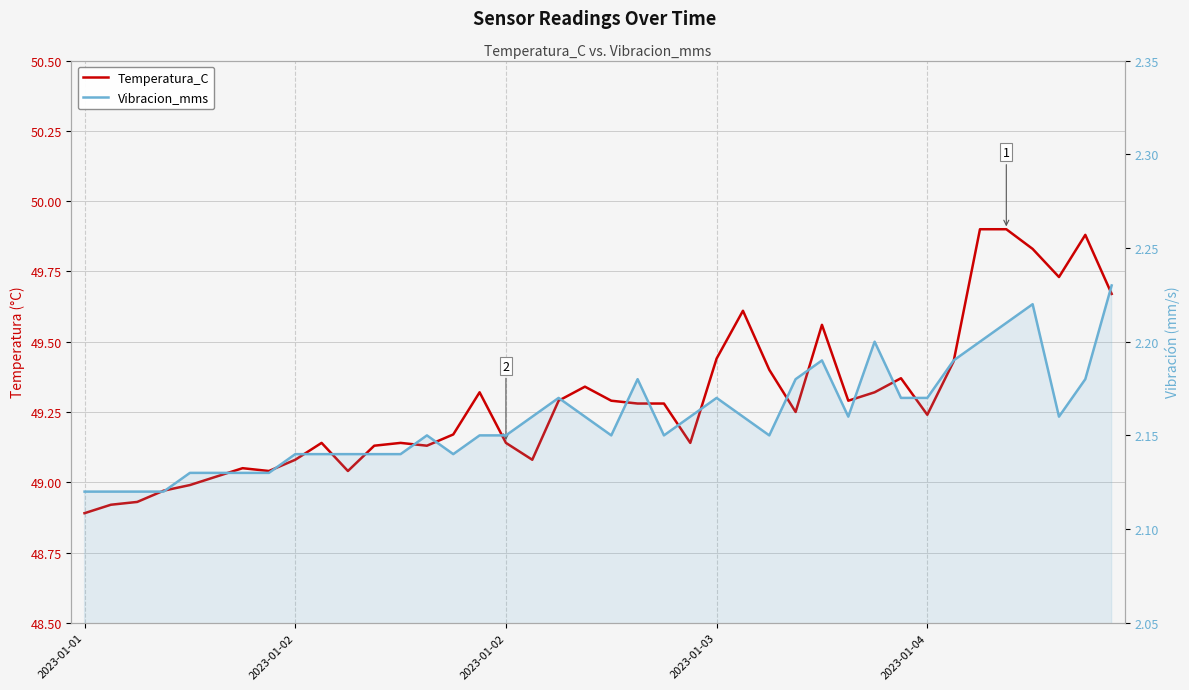

Where is the first local maximum for Vibracion_mms?

13